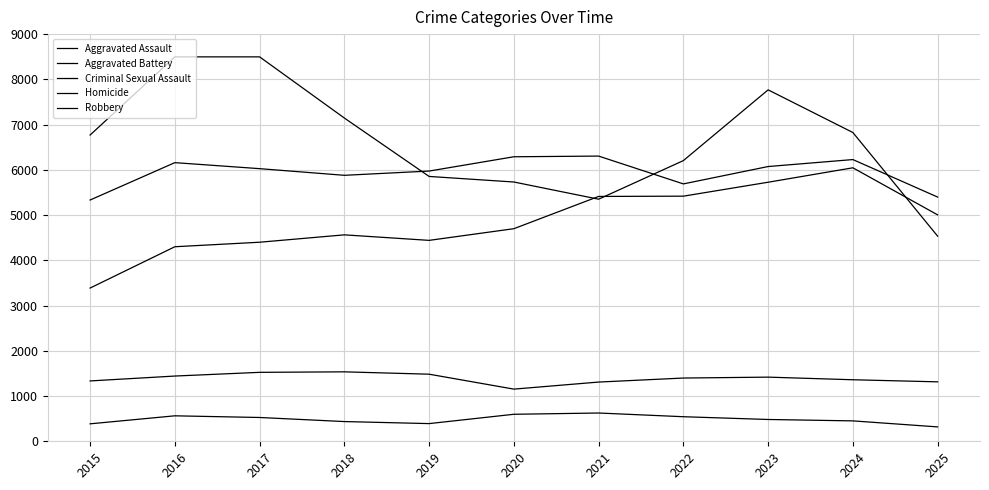

The Robbery series shows 6825 at 2024. True or false?

True